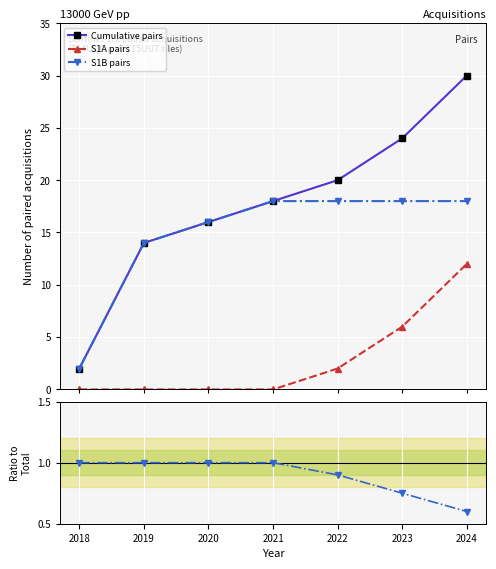

Which category has the highest value across all series?

2024